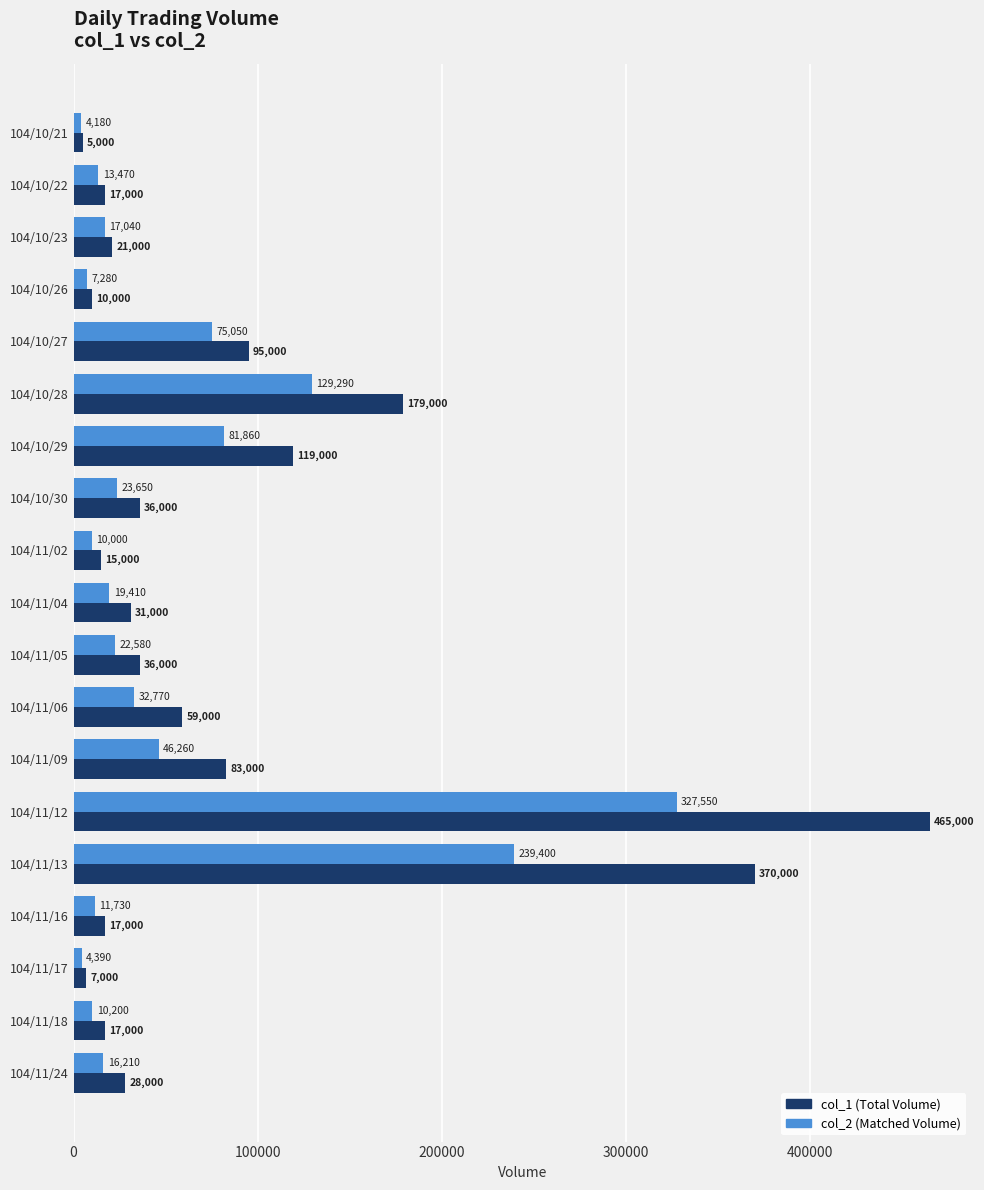

What is the average value of the col_2 (Matched Volume) series?

57491